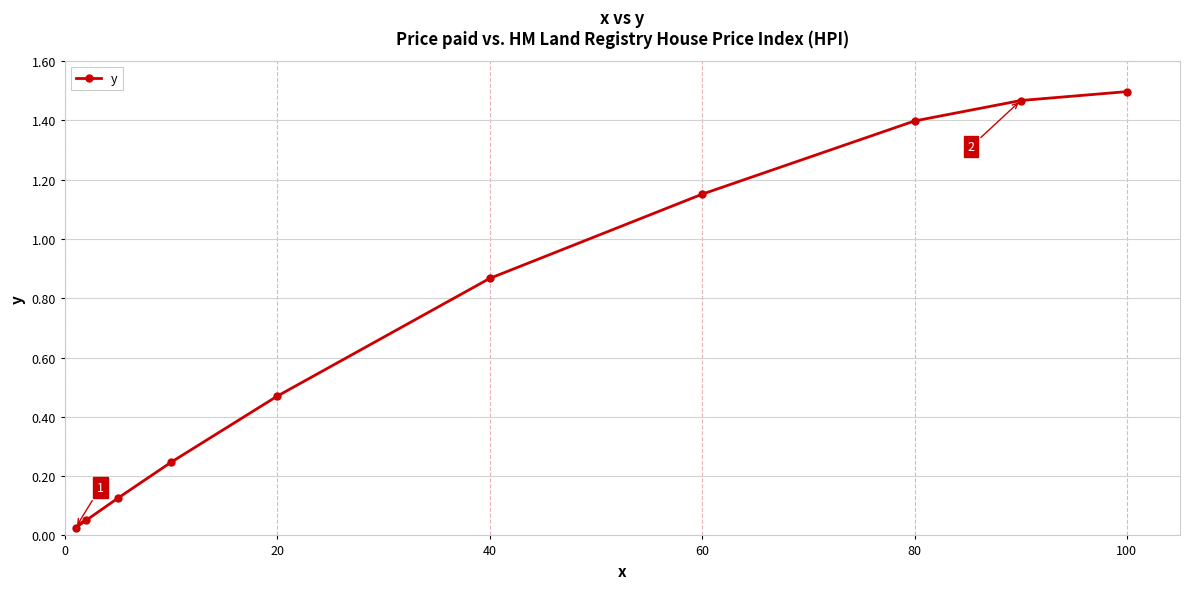

Does the chart display data point markers on the line(s)?

Yes